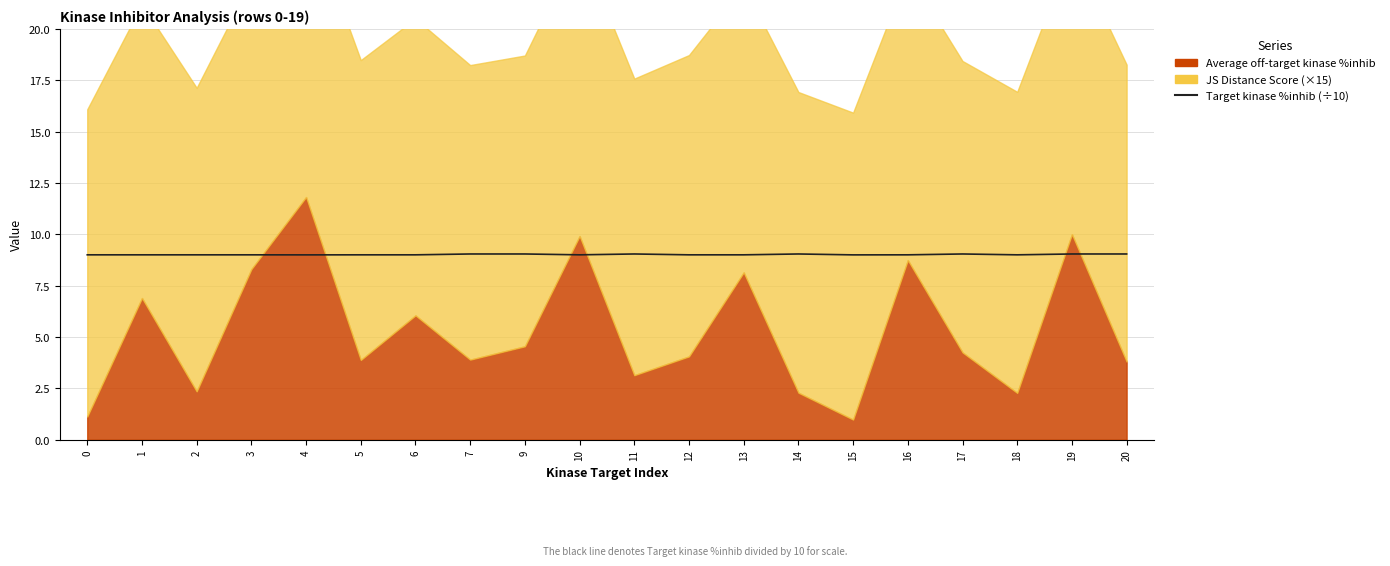

How many interior local peaks (higher than both neighbors) does the data have?

3